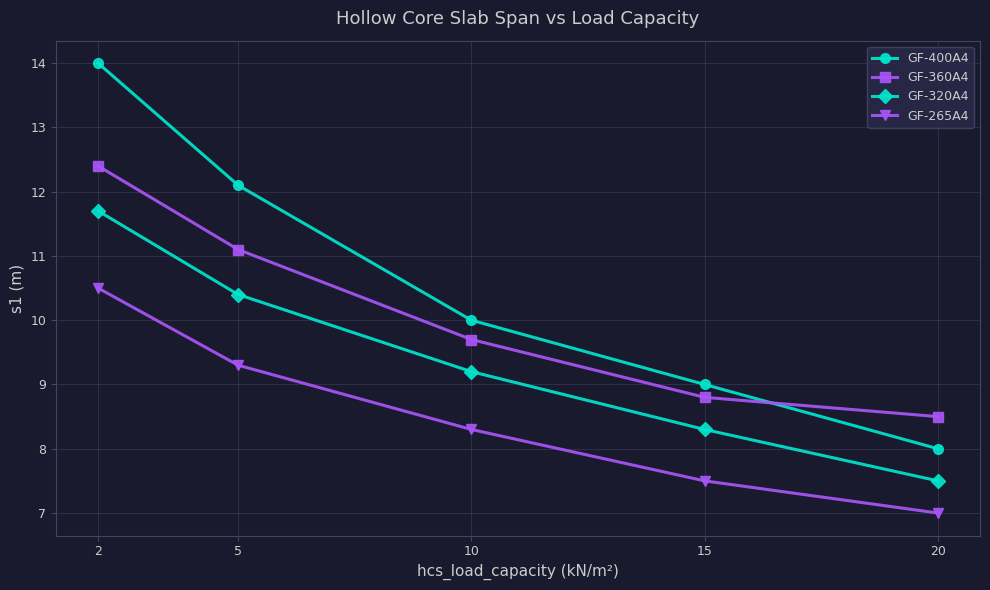

How many intersections are there between GF-400A4 and GF-360A4?

1